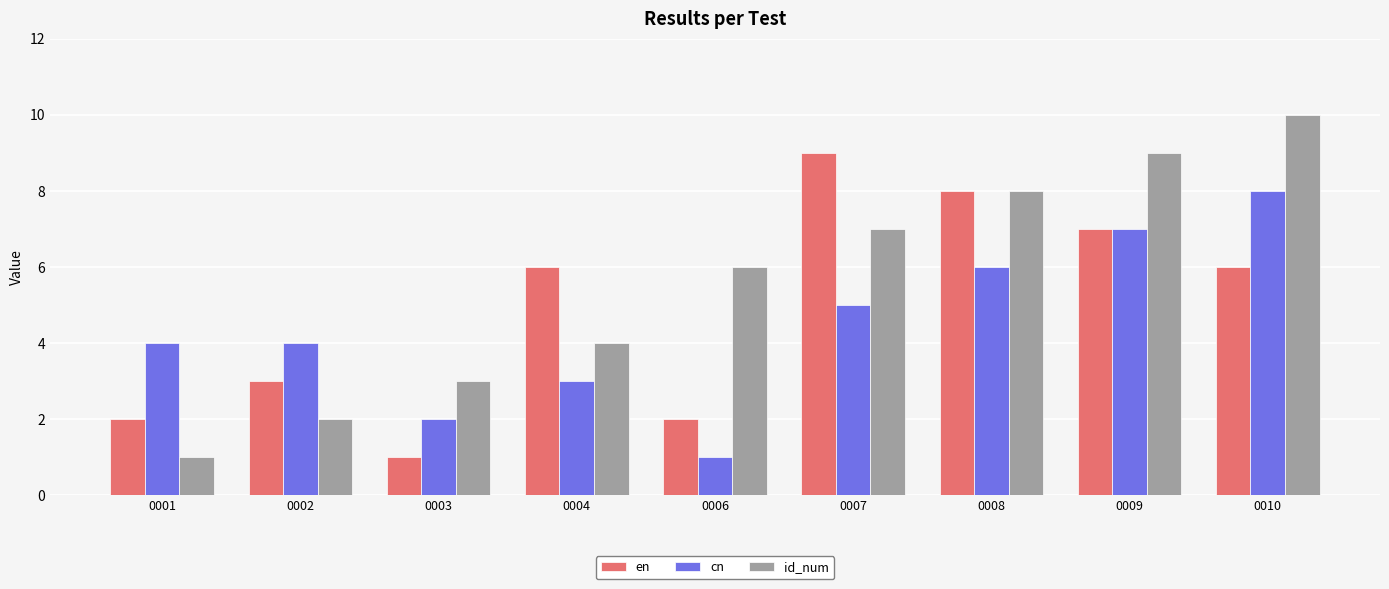

Reading left to right, what are all the values shown in this chart?

en: 2	3	1	6	2	9	8	7	6
cn: 4	4	2	3	1	5	6	7	8
id_num: 1	2	3	4	6	7	8	9	10